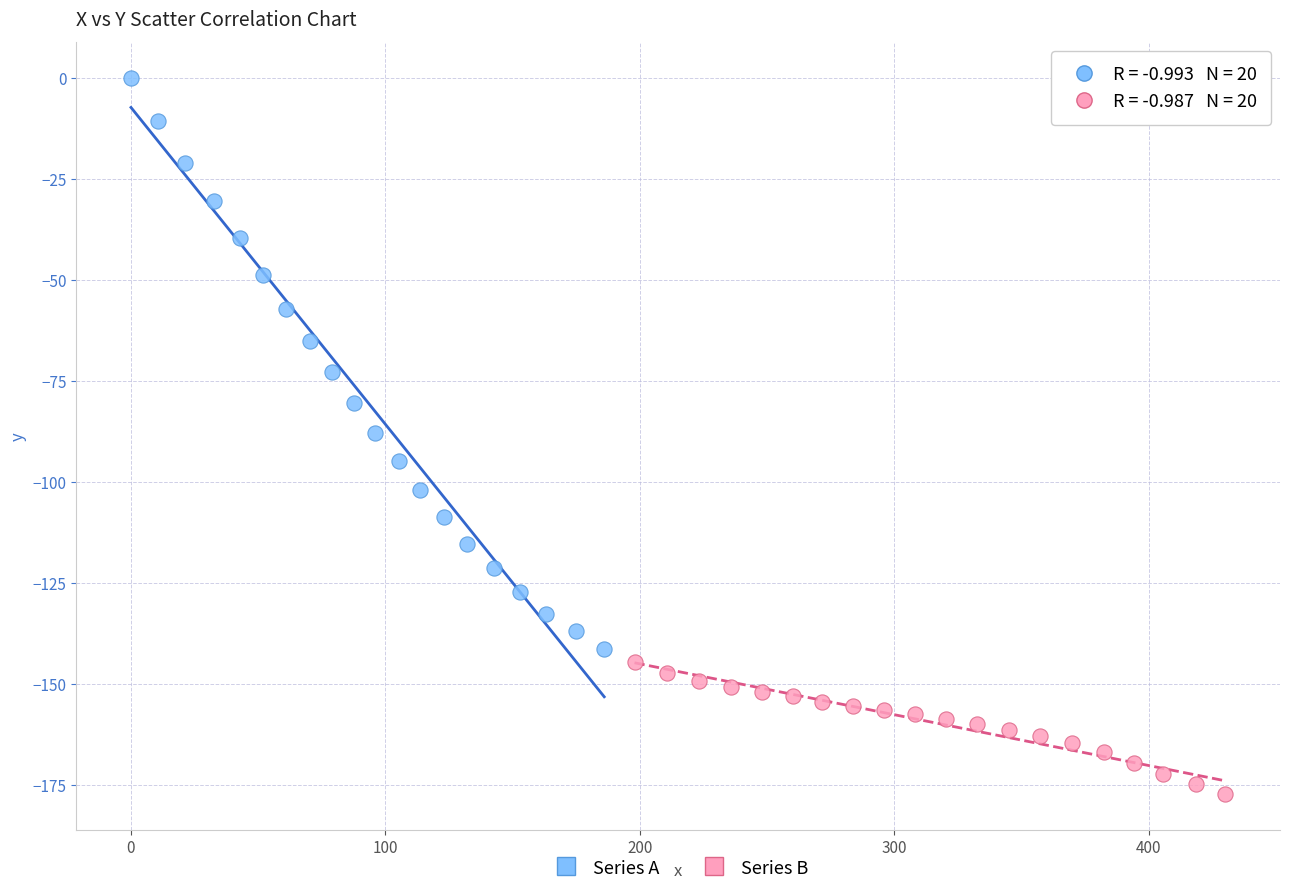

Which series has the largest Y range (max minus min)?

Series A